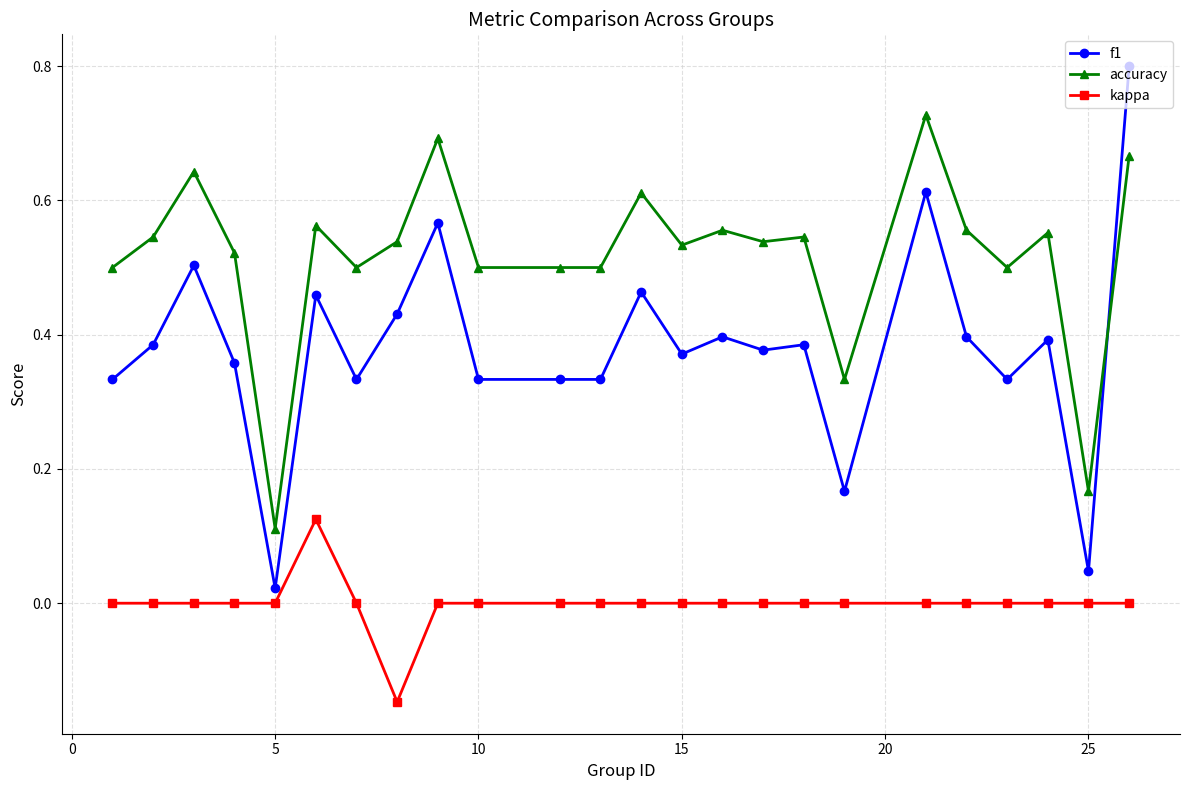

What is the sum of all f1 values?

9.1